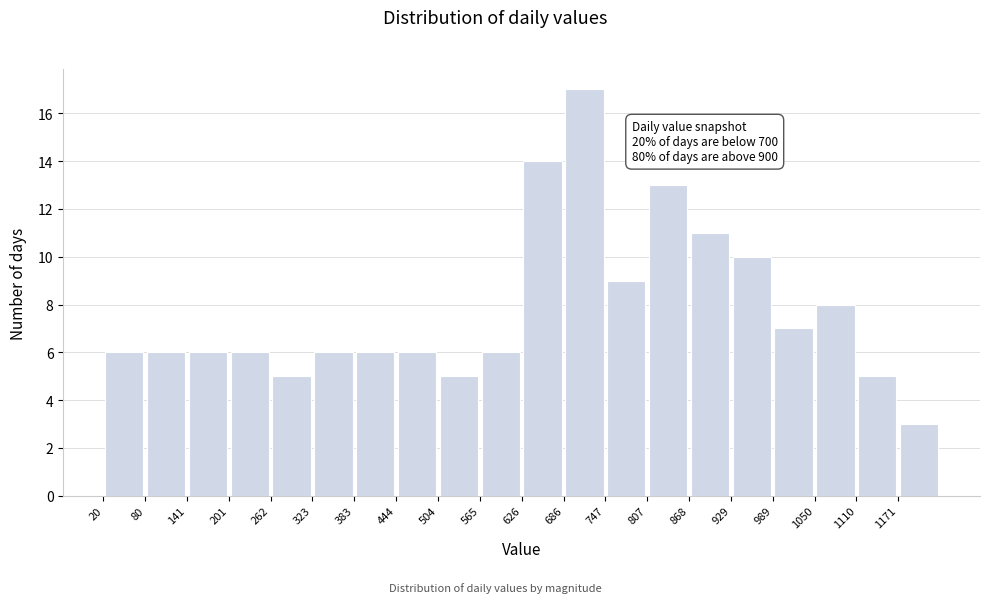

Over which range of the x-axis is the bar tallest?

690 to 750